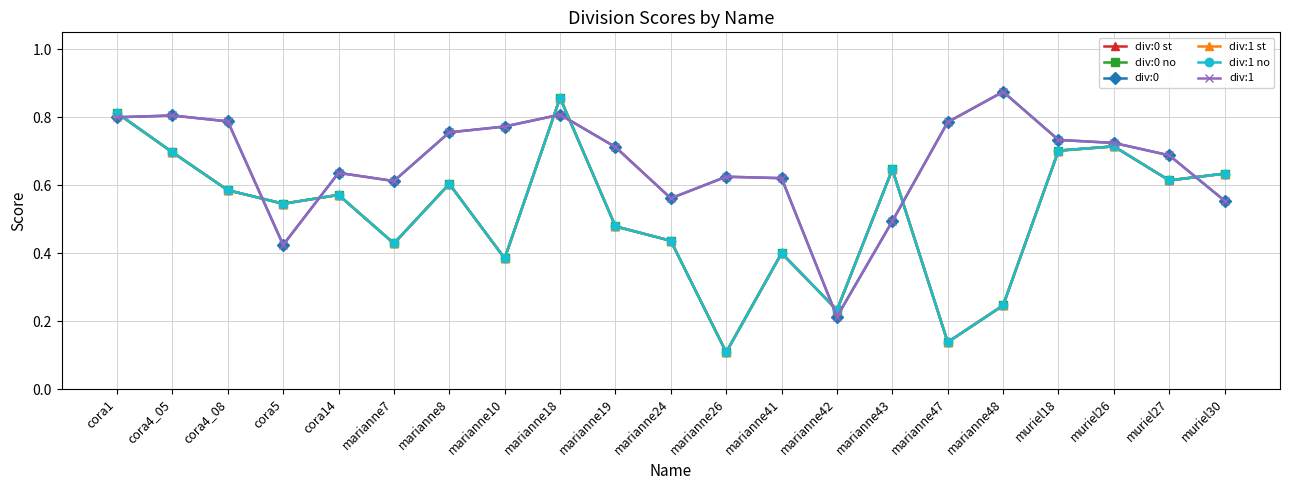

What is the label of the 20th point from the left?

muriel27